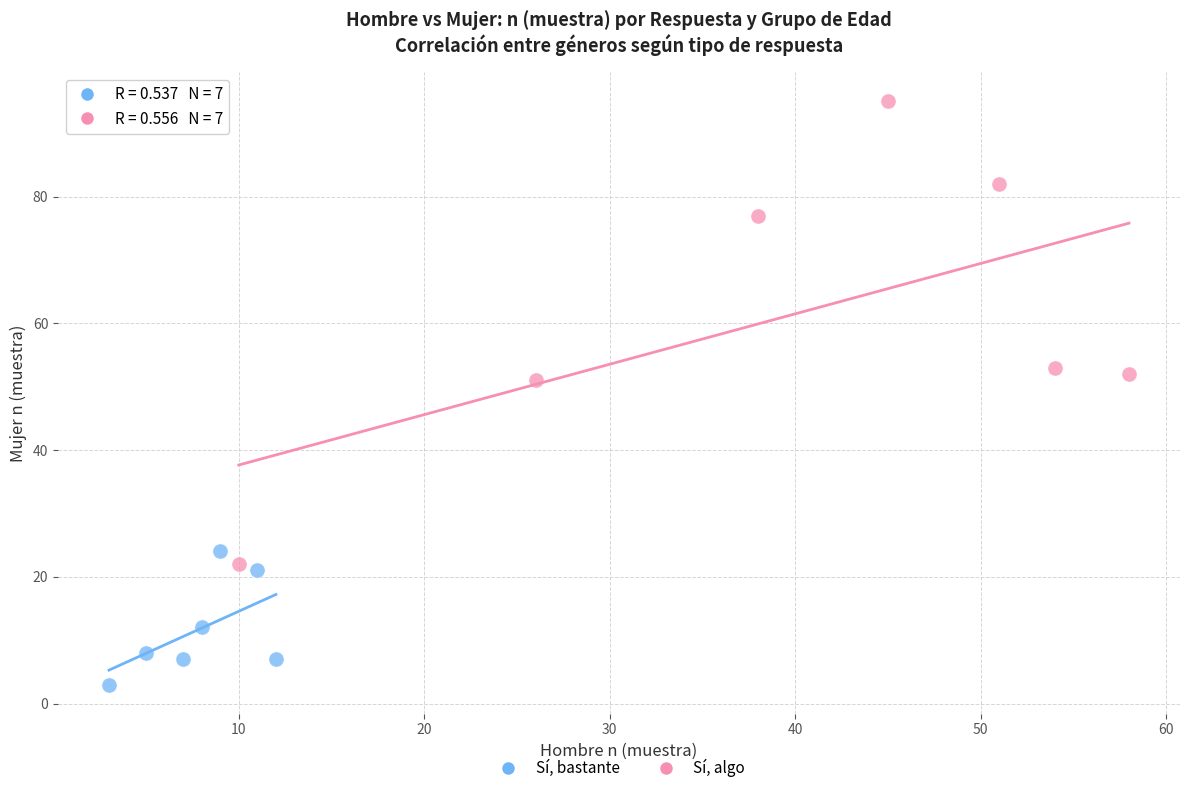

Which series contains the lowest Y value?

Sí, bastante